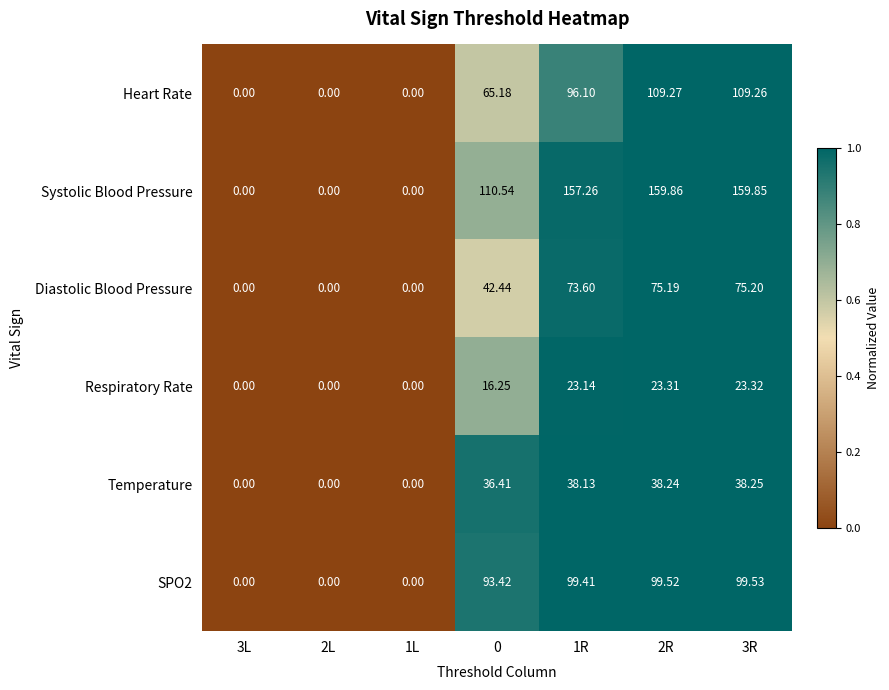

At which category is the sum across all series the highest?

3R